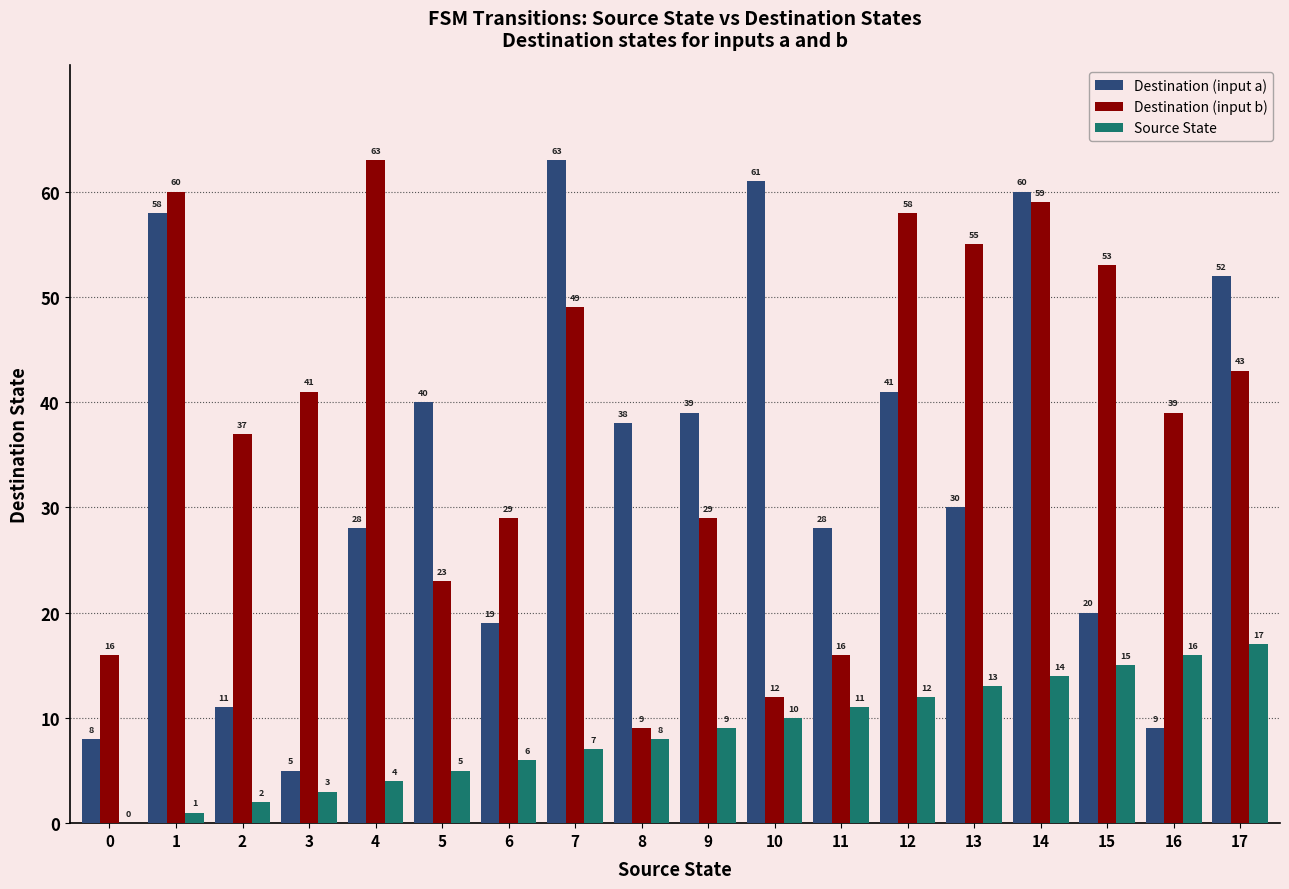

At which category is the sum across all series the highest?

14